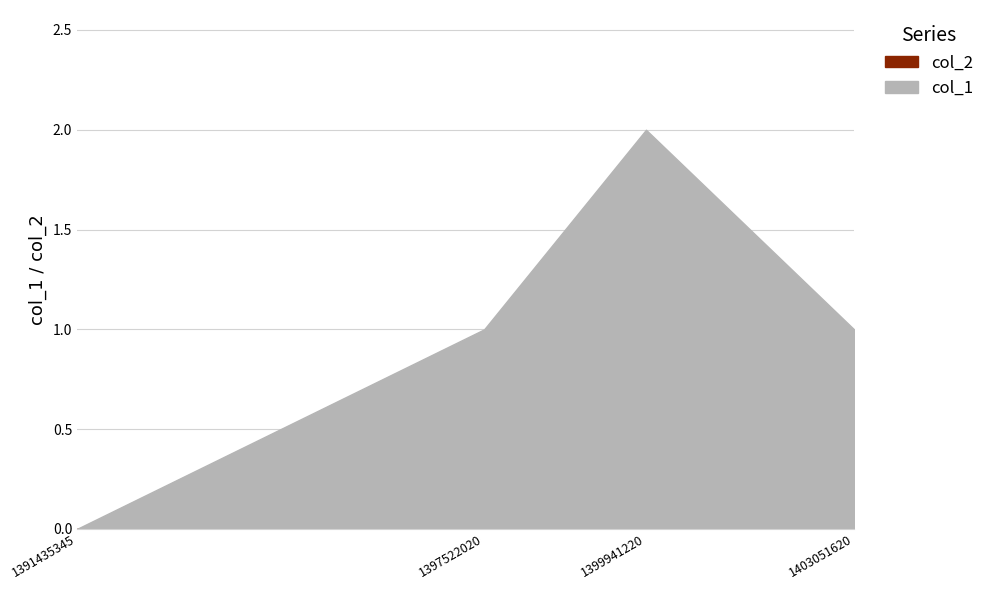

What is the greatest value displayed?

2